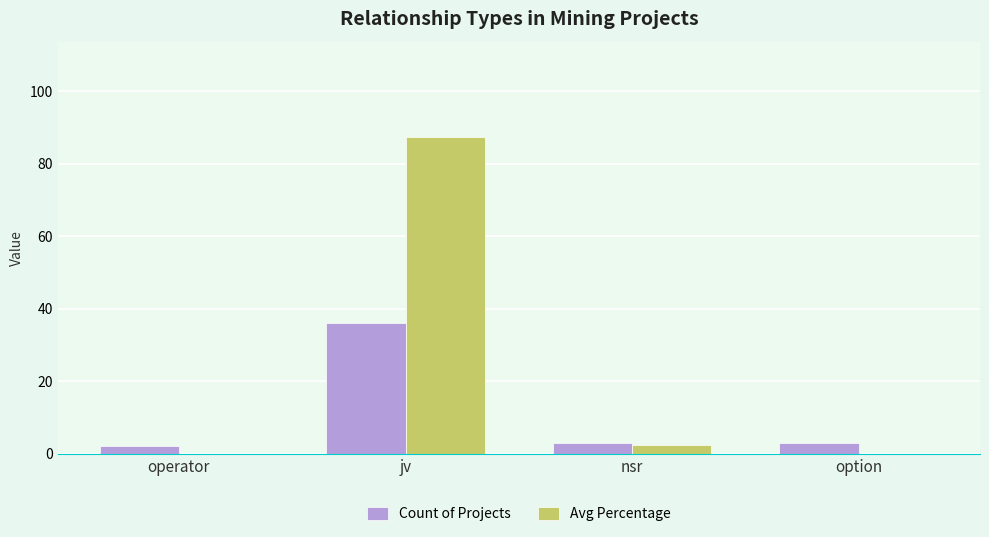

Read the Count of Projects value at option.

3.0